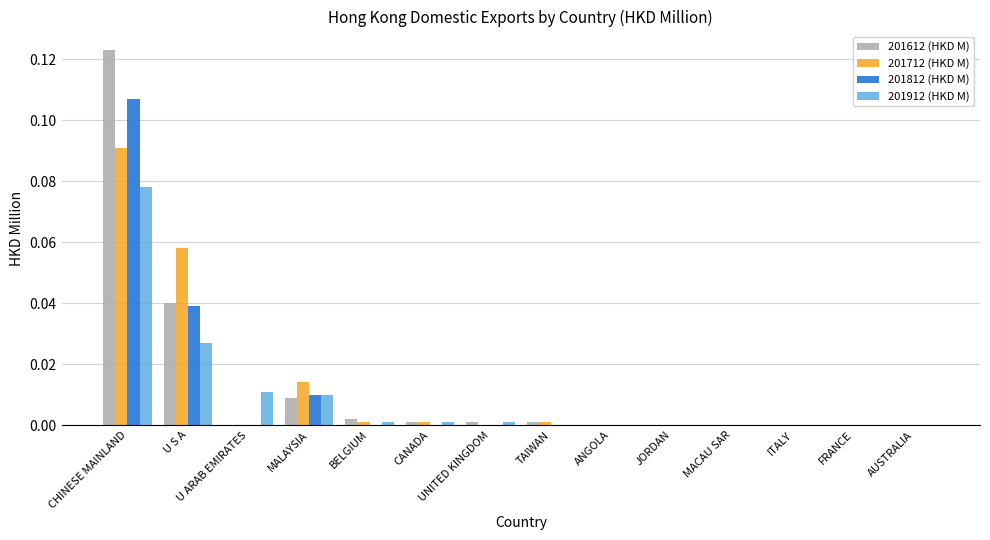

Are the bars grouped side by side (vs. stacked)?

Yes